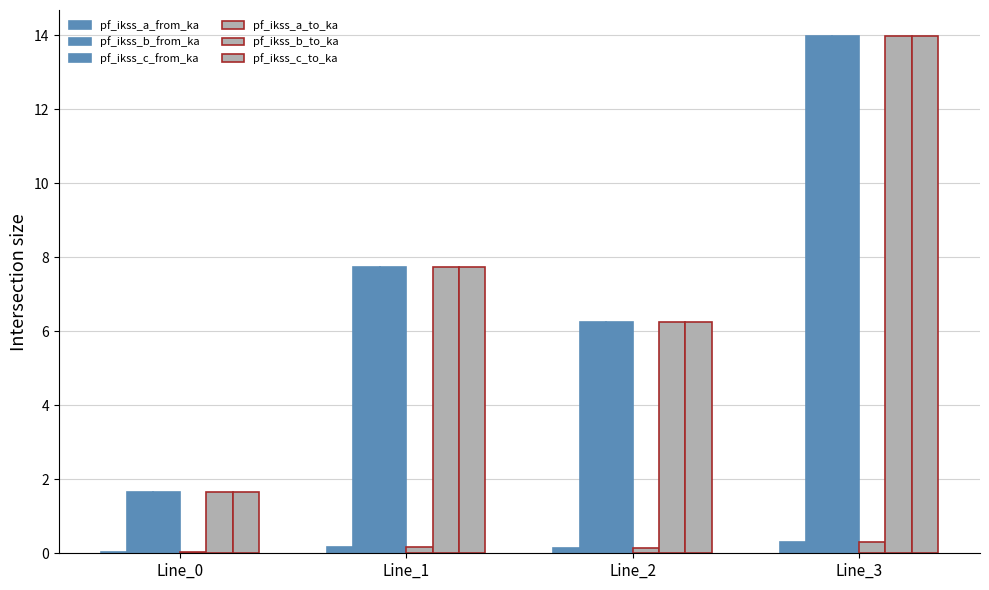

Is the value of pf_ikss_b_to_ka at Line_3 greater than the value of pf_ikss_c_to_ka at Line_0?

Yes